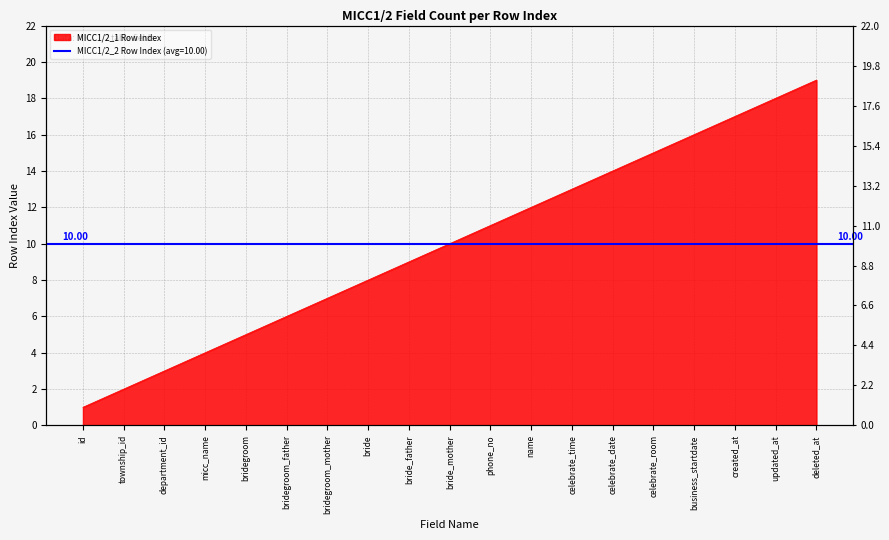

What is the difference between the maximum and minimum values?

18